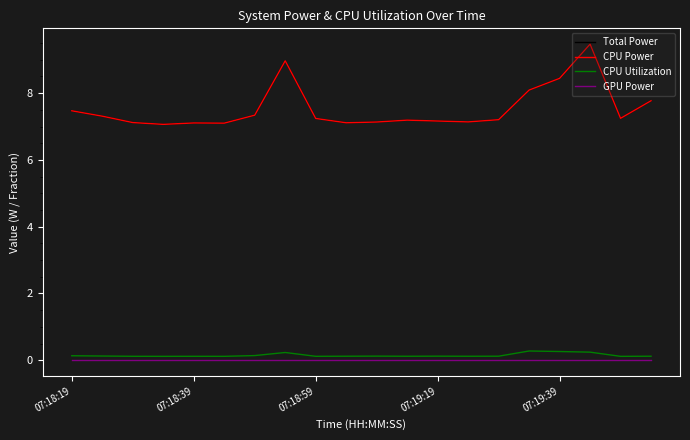

True or false: GPU Power and CPU Power intersect in this chart.

False